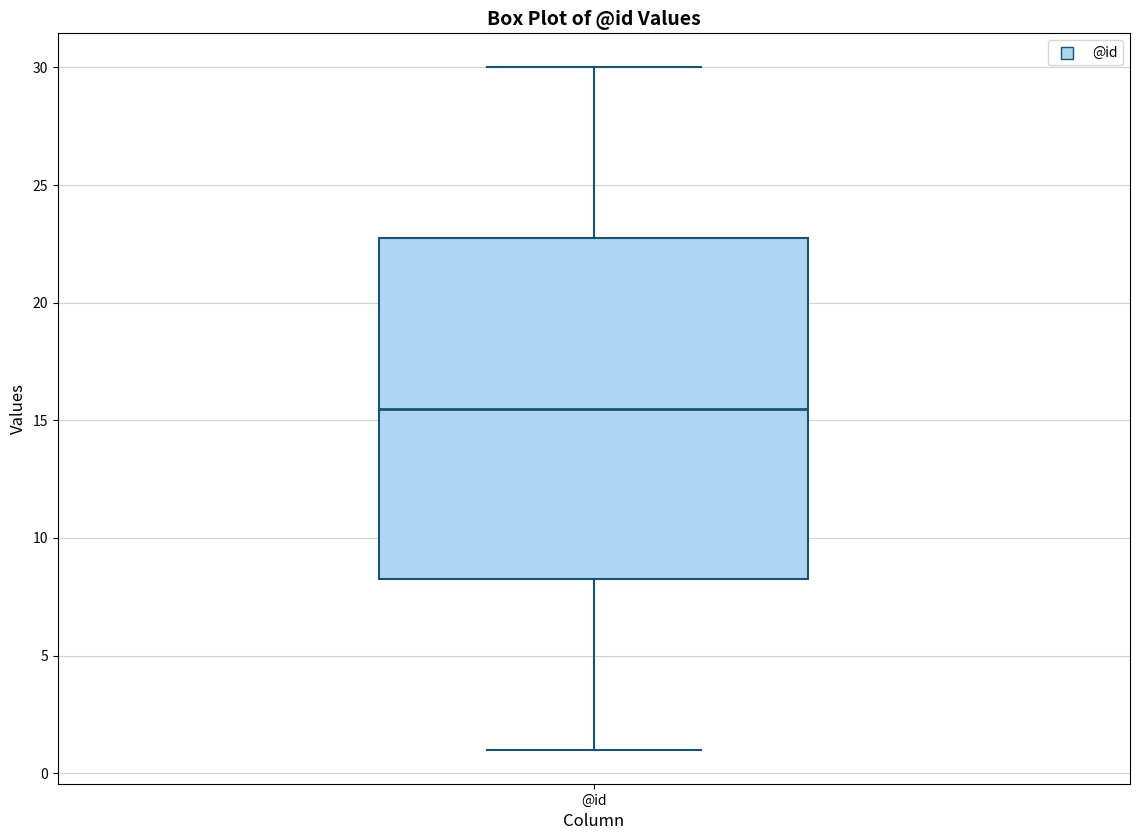

Read this box plot against the y-axis: the position of the median line, the range covered by the box, and the ends of both whiskers. The values are not printed on the chart, so give them approximately, as read against the axis.

median 15.5, box 8.5 to 23.0, whiskers 1.0 to 30.0